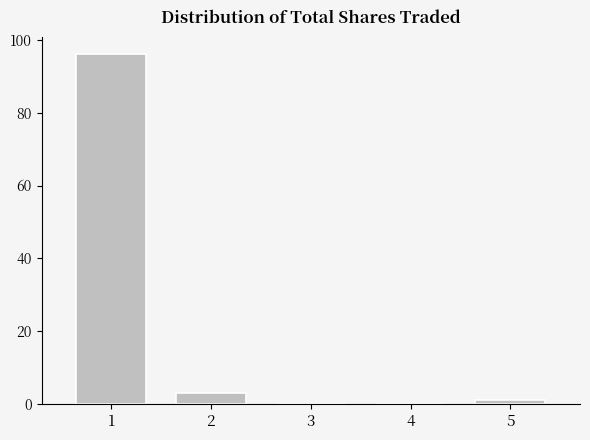

Reading right to left, list all the values displayed in this chart.

5=1	4=0	3=0	2=3	1=96